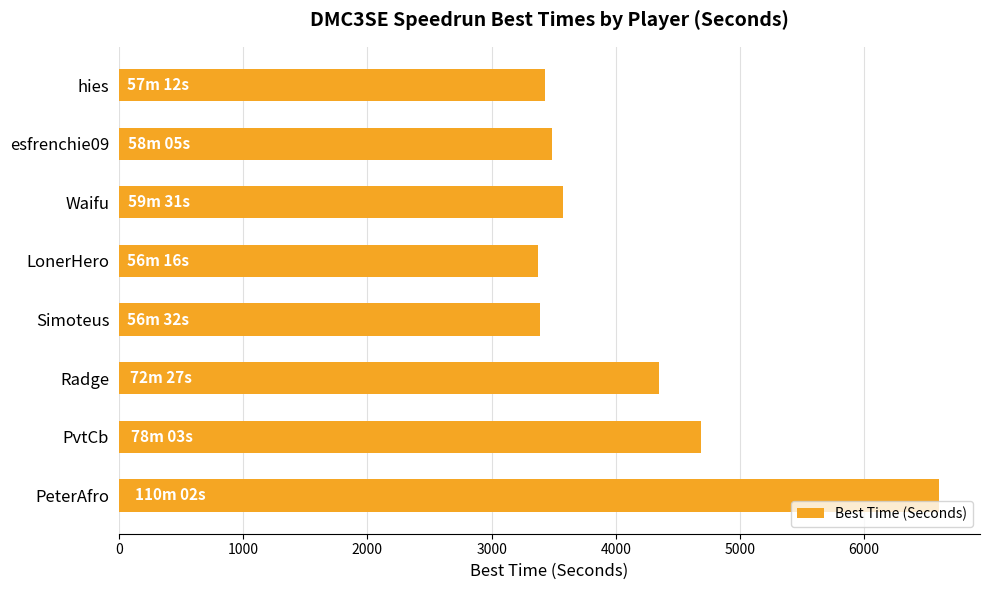

Where is the data nearest to the value 4989?

PvtCb